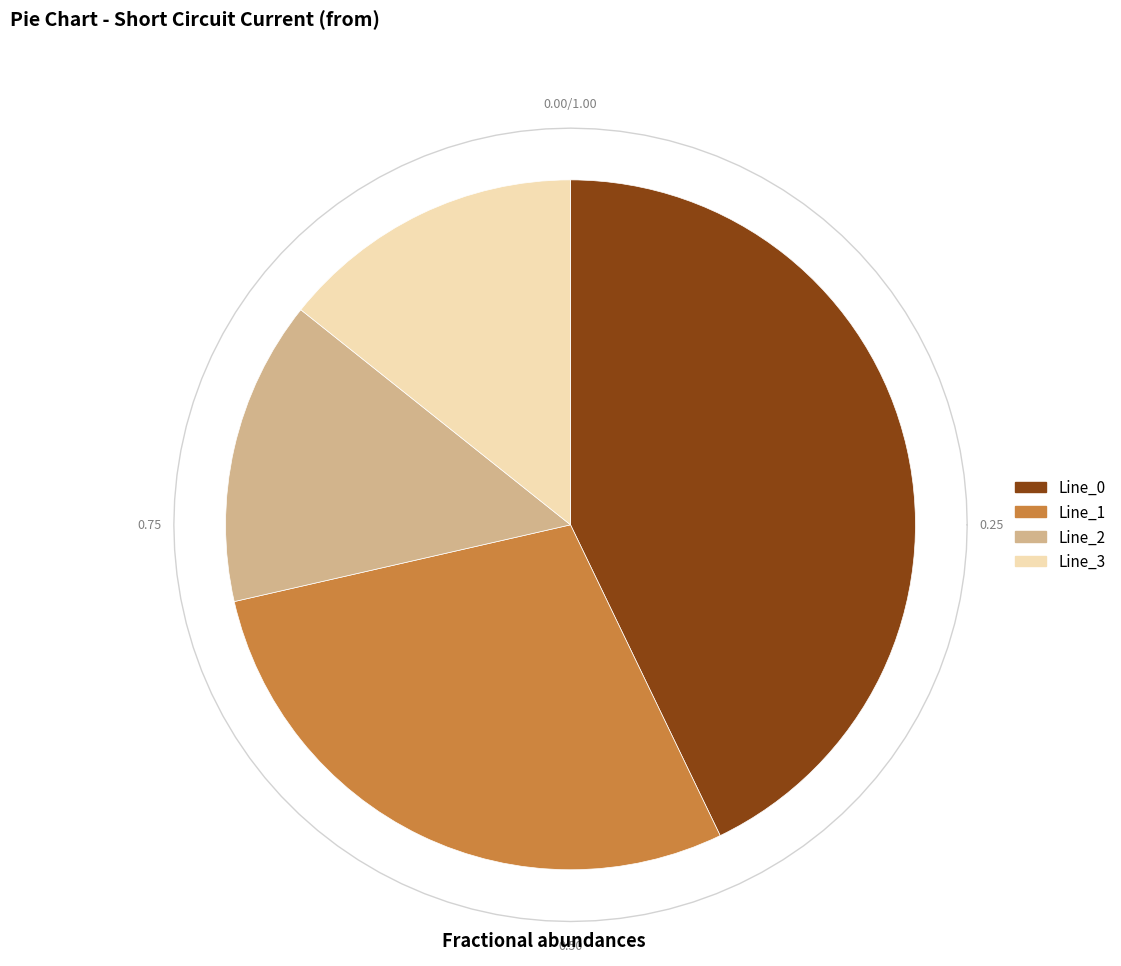

To the nearest percent, what is the average slice percentage?

25%